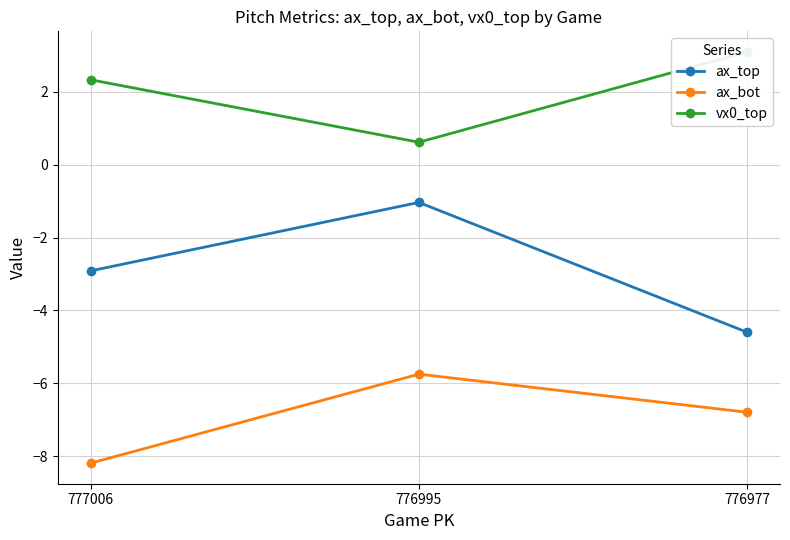

At which label is ax_top closest to -2?

777006